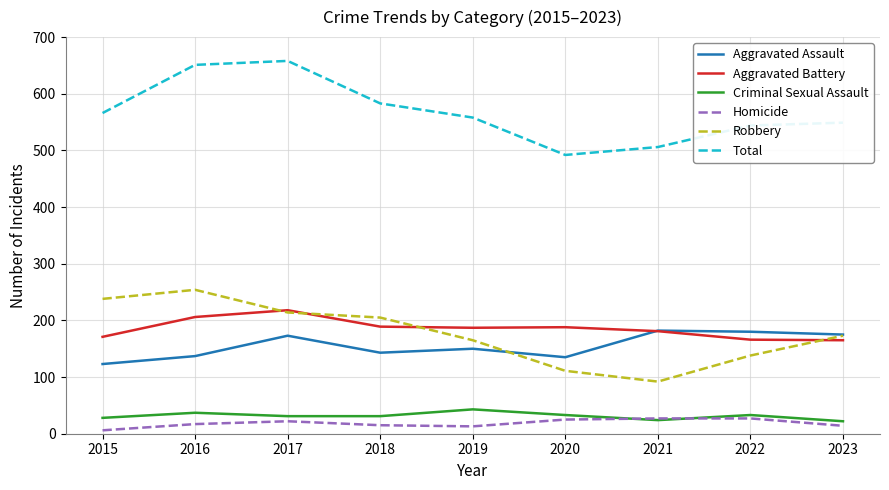

Is the value of Aggravated Assault at 2017 greater than the value of Aggravated Battery at 2016?

No